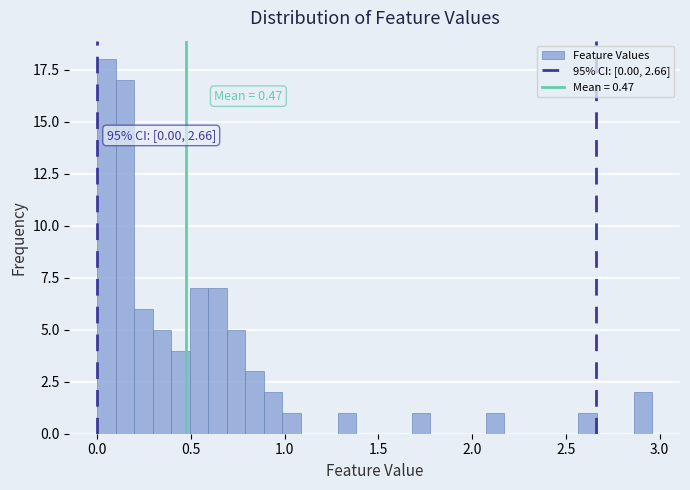

Read against the x-axis, roughly where is the centre of the tallest bar?

0.05